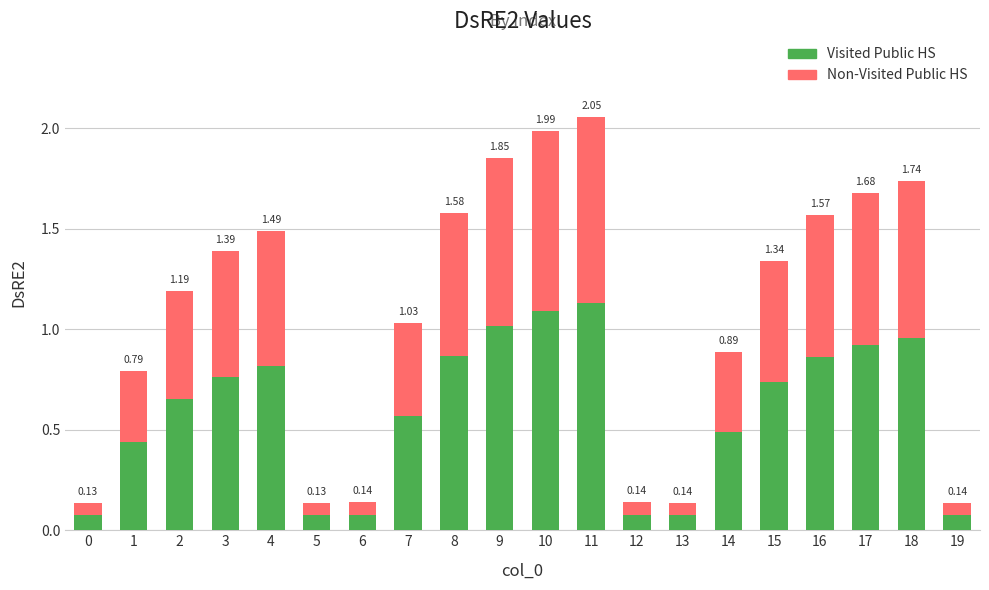

Between 11 and 18, which series saw the biggest shift?

Visited Public HS